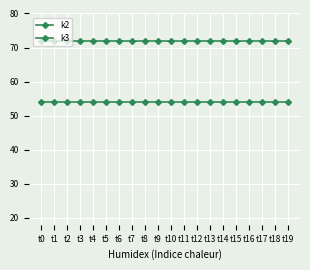

Which series has the largest total across all categories?

k3